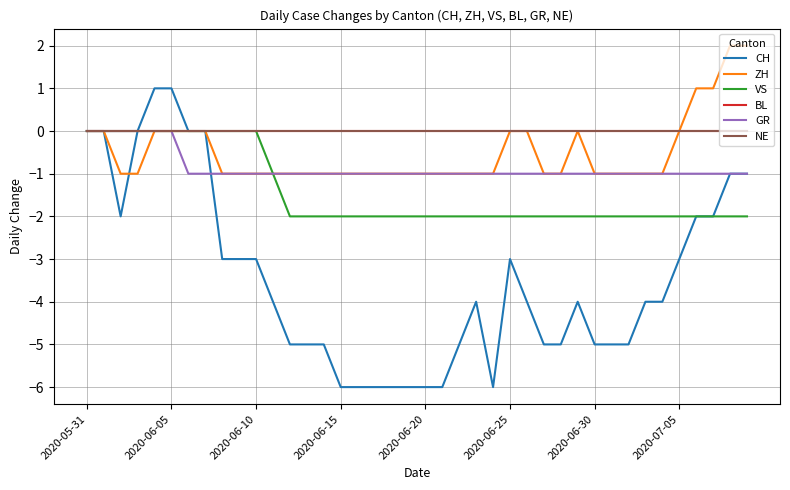

What is the smallest value displayed?

-6